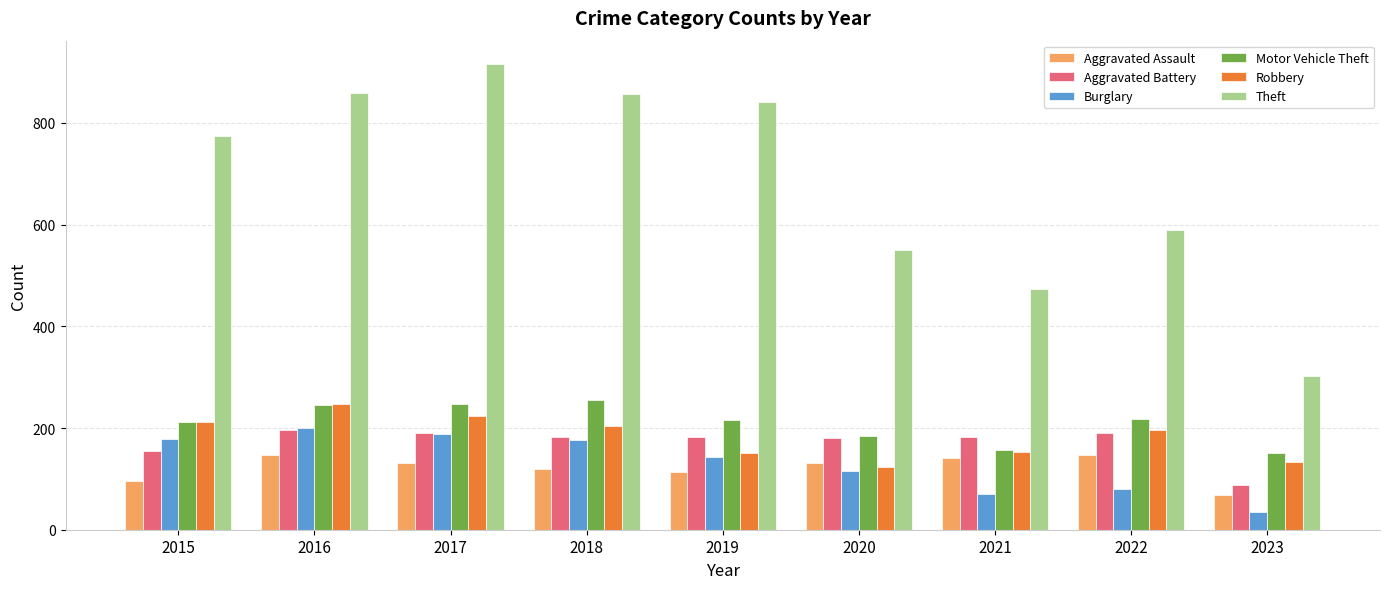

What is the spread (max minus min) of values at 2019?

728